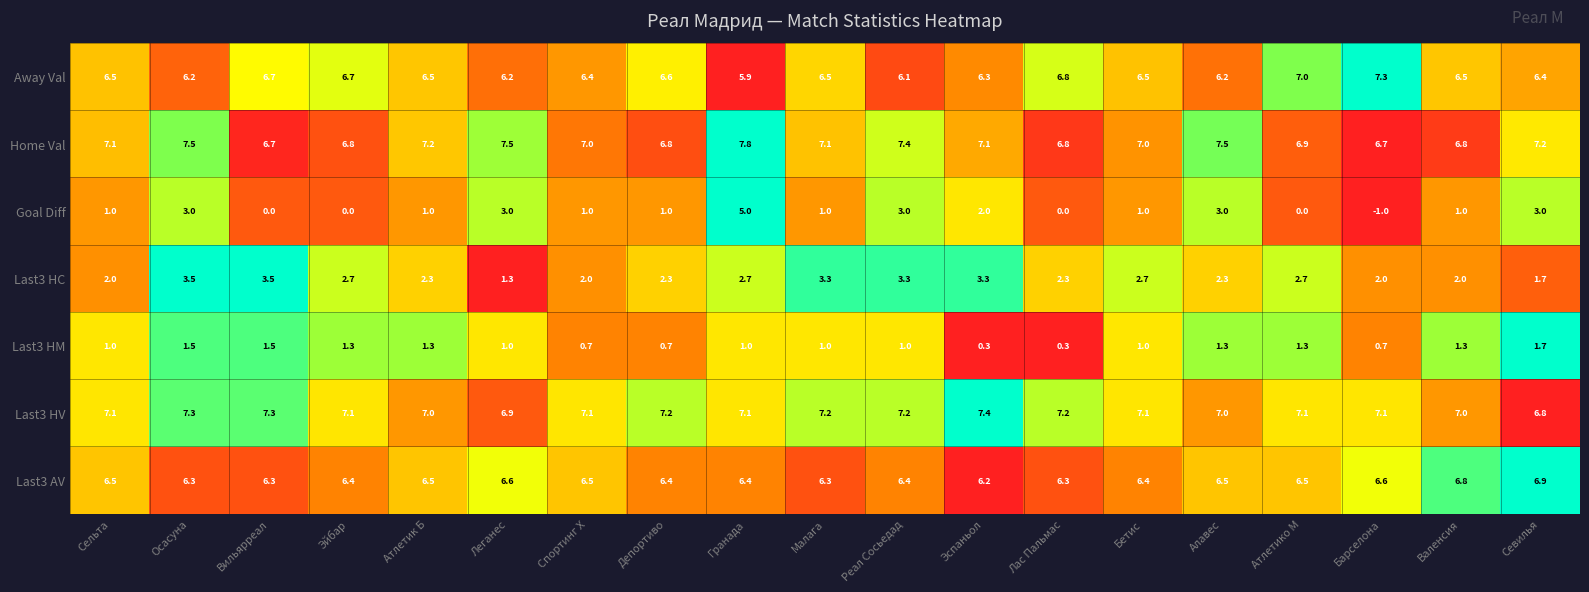

What is the difference between the maximum and minimum values in the Away Val series?

1.4